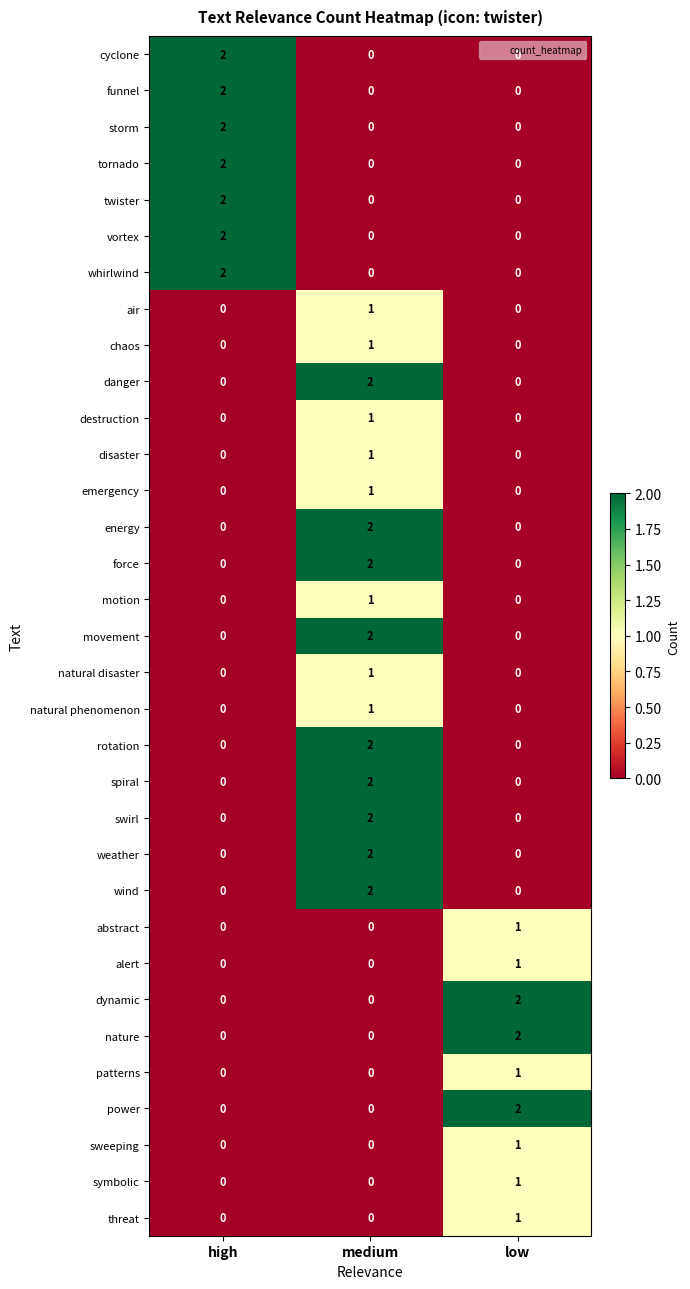

At which label does power reach its peak?

low